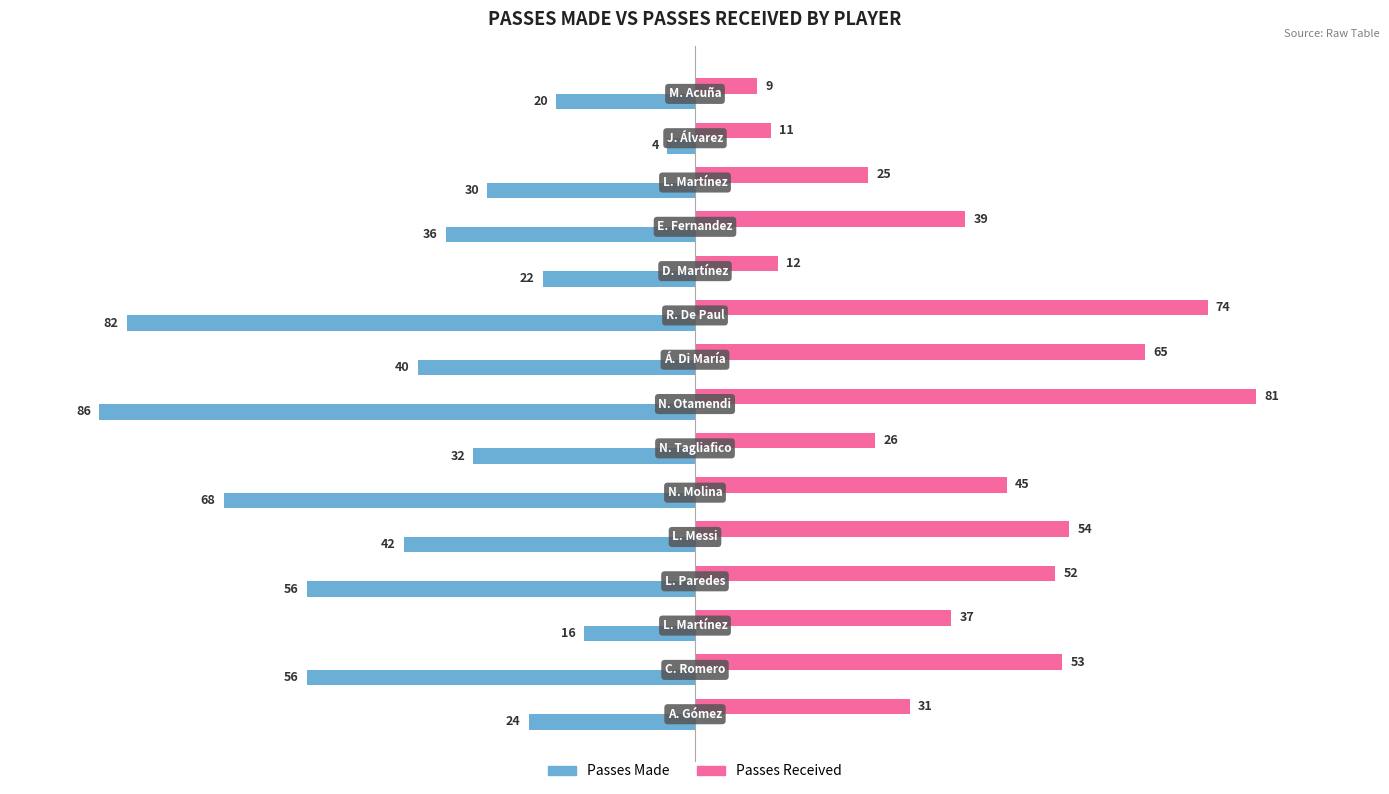

What is the smallest value displayed?

-86